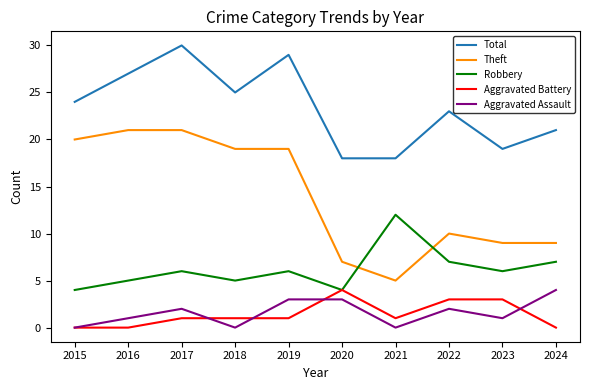

How many Aggravated Battery values are between 0 and 3?

9